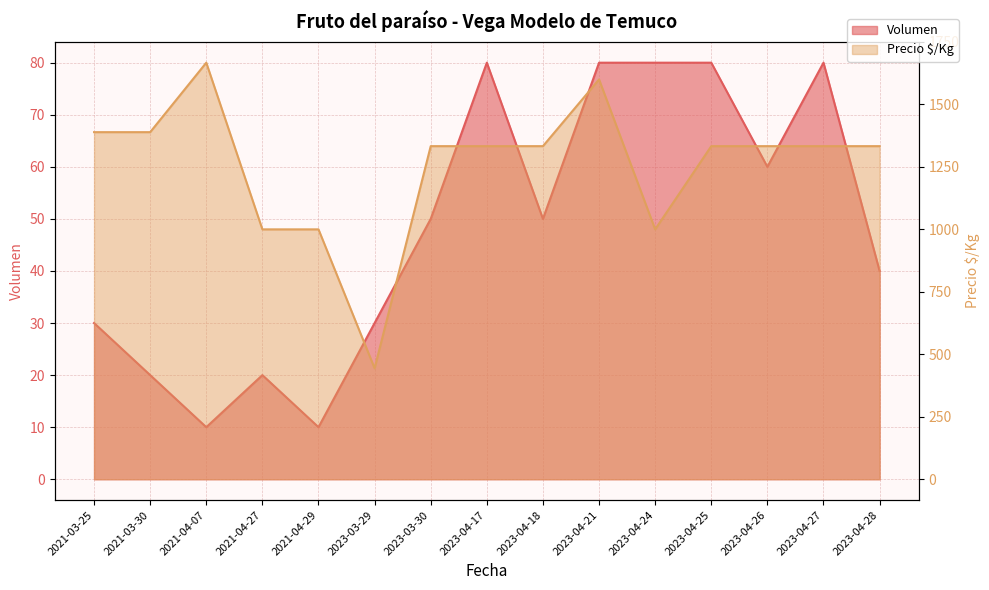

True or false: Precio $/Kg has a value of 769 at 2023-03-29.

False